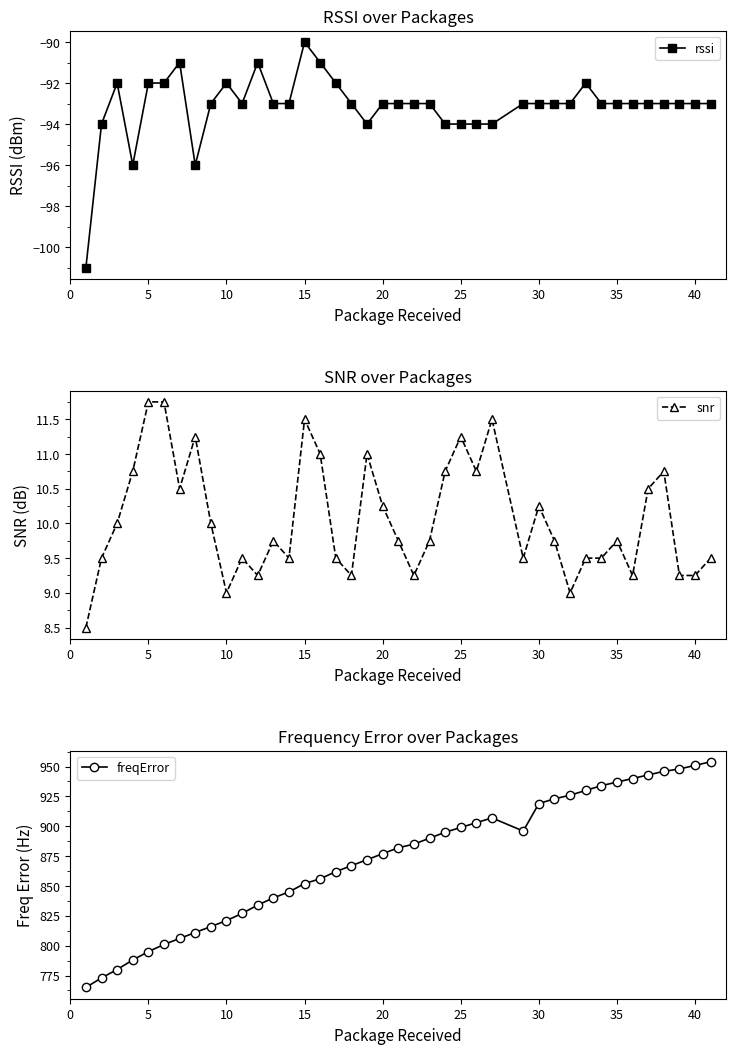

Which series has the widest spread of values?

freqError